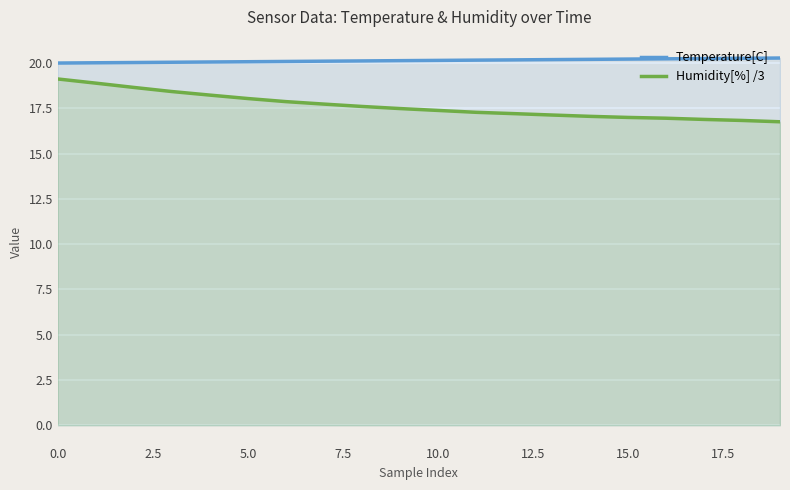

The value of Humidity[%] /3 at 5.0 is 9.7. True or false?

False